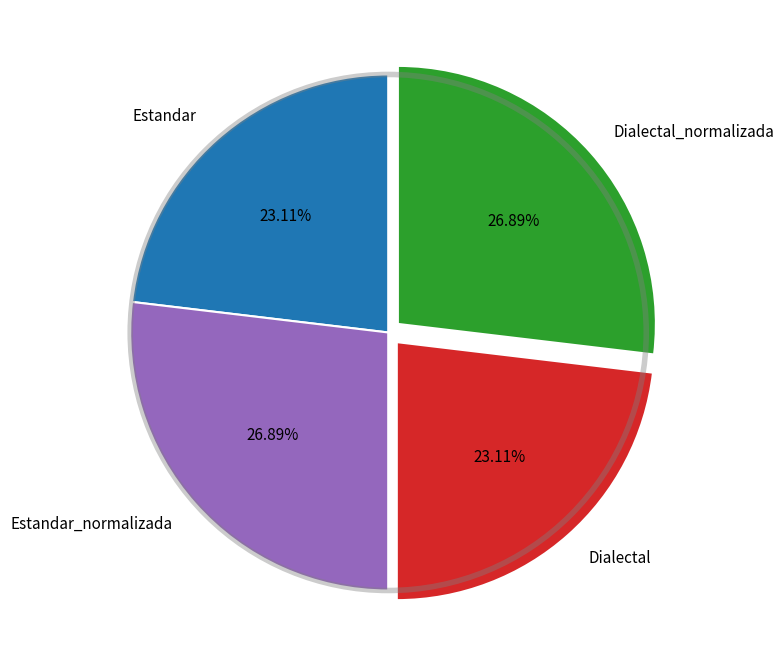

To the nearest percent, what is the combined percentage of Estandar_normalizada and Dialectal?

50%